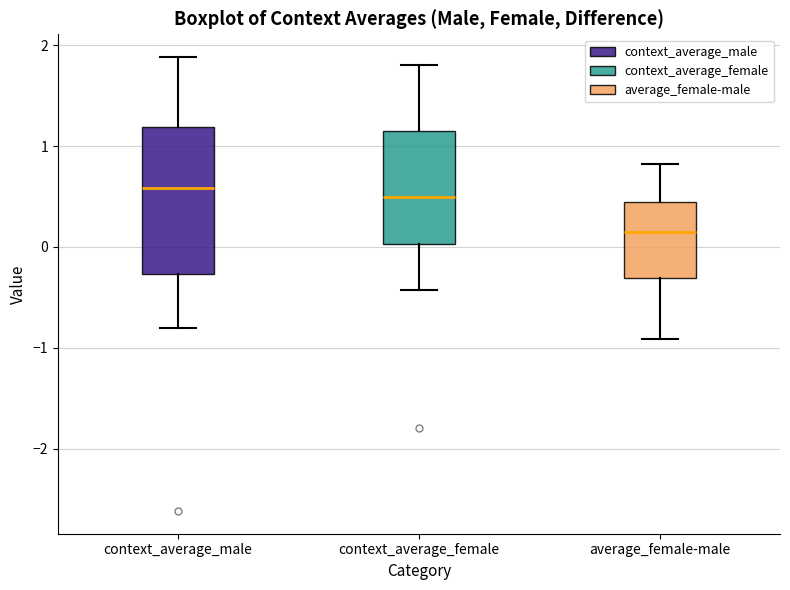

Where is the lower edge of the box for context_average_male on the y-axis? The values are not printed on the chart, so give them approximately, as read against the axis.

-0.3